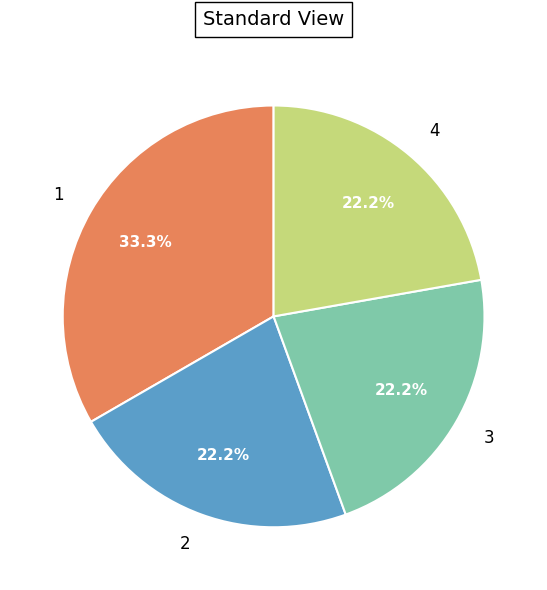

How many segments does this pie chart have?

4